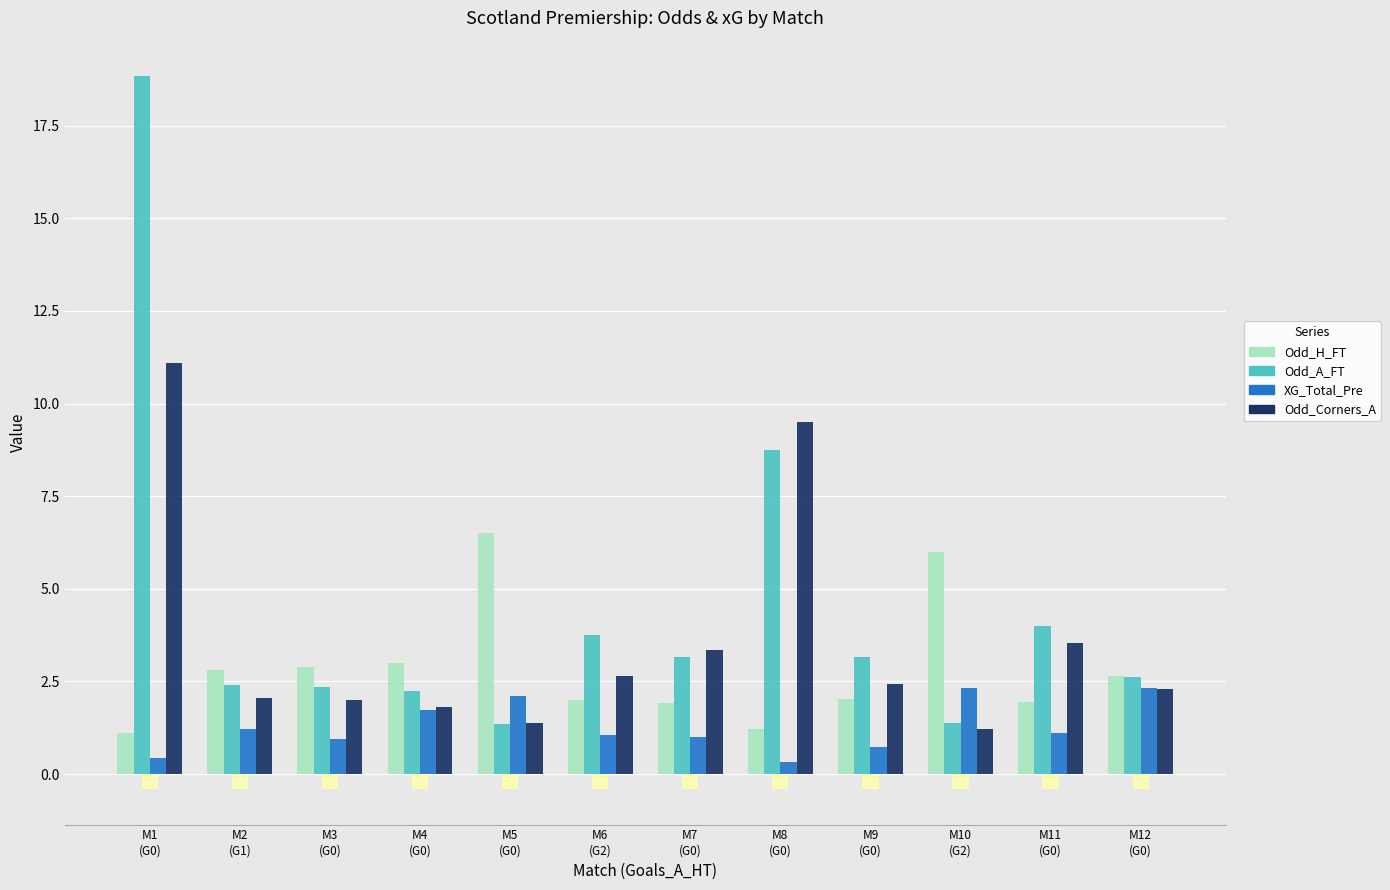

Which series changed the most between M7
(G0) and M8
(G0)?

Odd_Corners_A